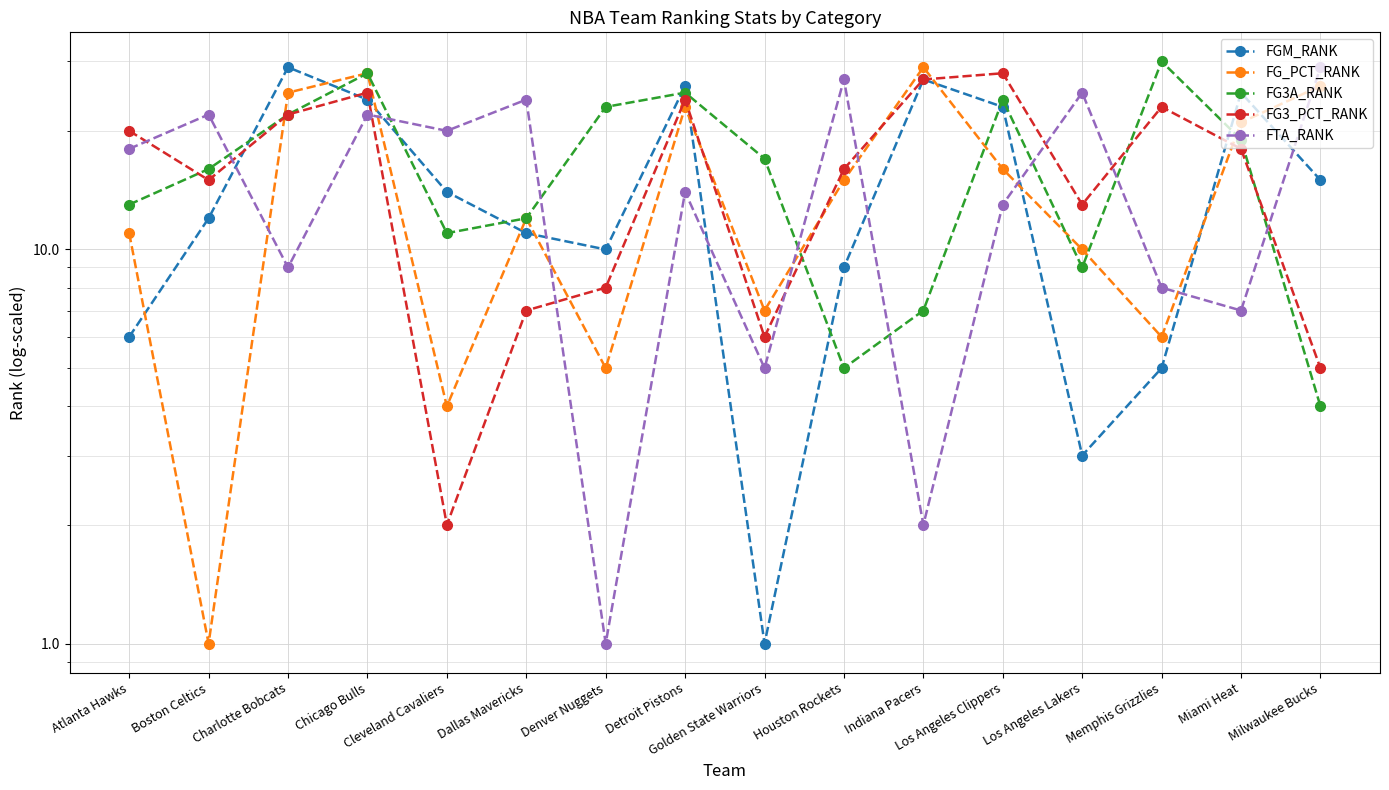

How many interior local valleys does the FTA_RANK series have?

6